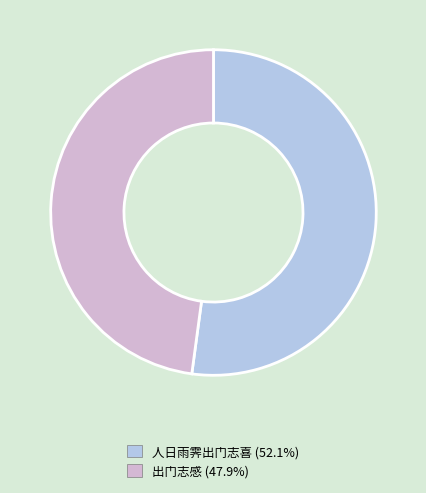

True or false: 出门志感 accounts for 48% of the total.

True